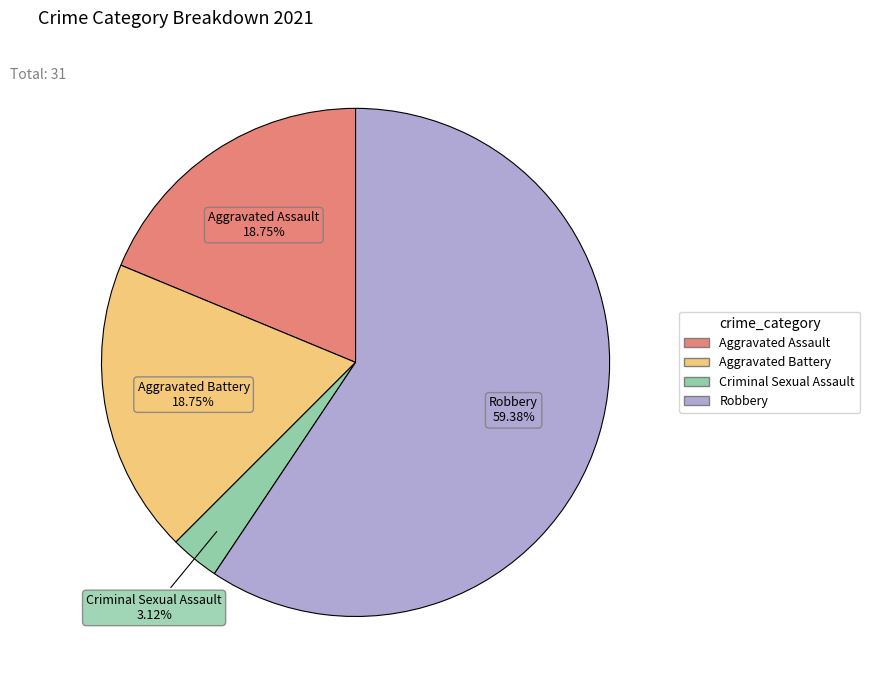

Does any single category account for the majority?

Yes